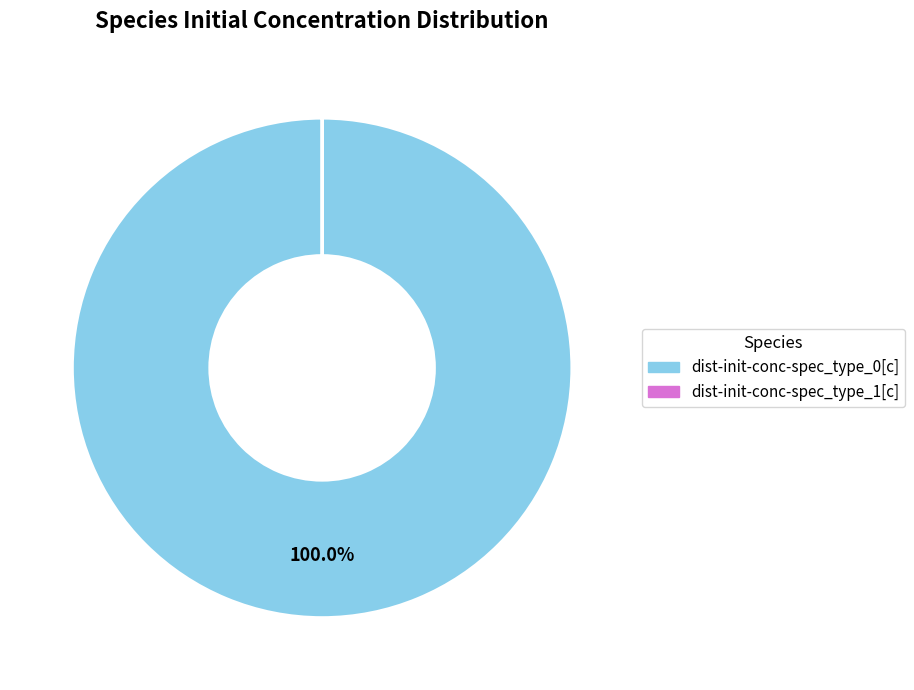

Does dist-init-conc-spec_type_0[c] represent more than half of the total?

Yes